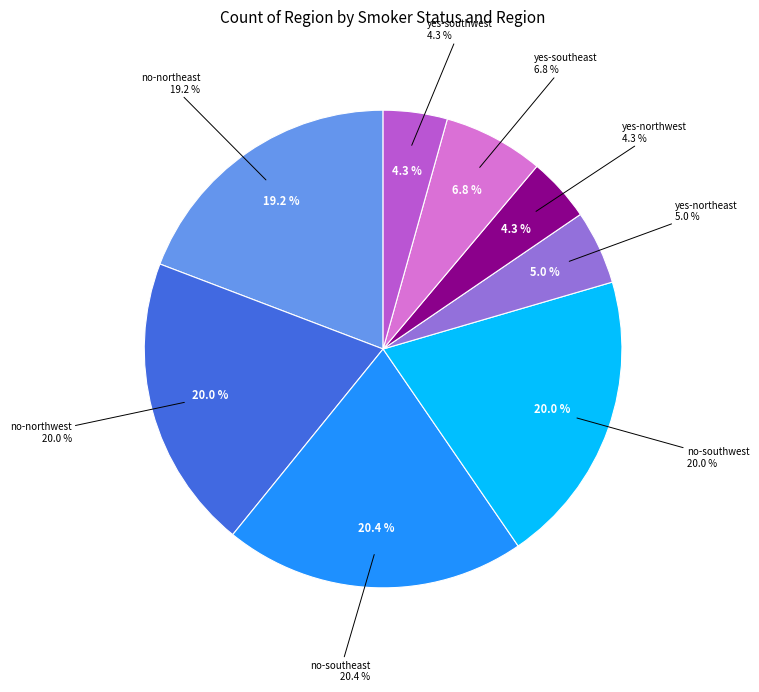

To the nearest percent, what is the combined percentage of yes-southwest and no-southwest?

24%